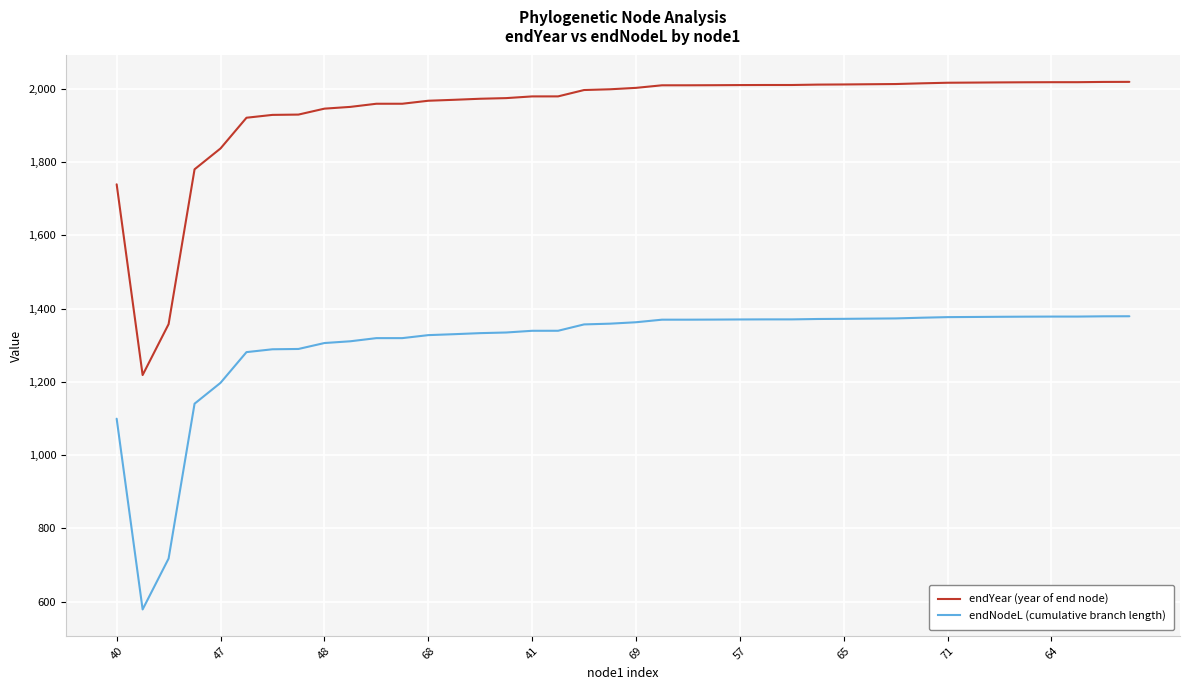

What is the difference between the maximum and minimum values in the endYear (year of end node) series?

800.7